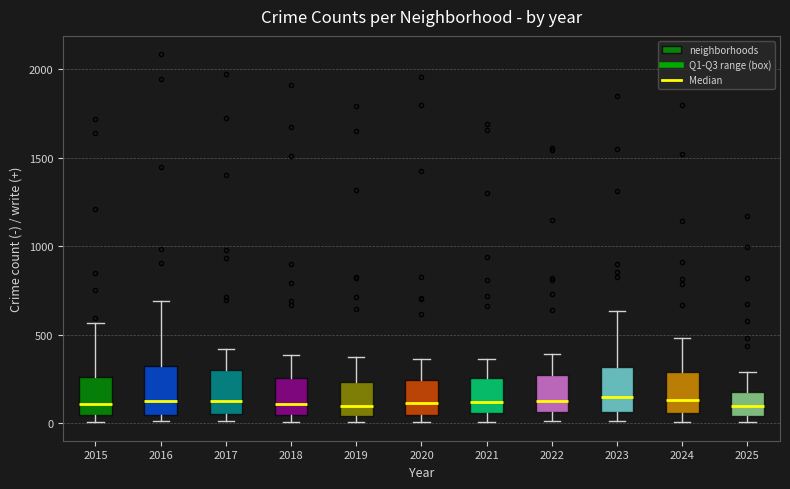

Reading left to right, transcribe this box plot: for each box, give where its median line is, the range the box spans, and where its two whiskers end, as read against the y-axis. The values are not printed on the chart, so give them approximately, as read against the axis.

2015: median 100, box 50 to 250, whiskers 0 to 550
2016: median 150, box 50 to 300, whiskers 0 to 700
2017: median 100, box 50 to 300, whiskers 0 to 400
2018: median 100, box 50 to 250, whiskers 0 to 400
2019: median 100, box 50 to 250, whiskers 0 to 400
2020: median 100, box 50 to 250, whiskers 0 to 350
2021: median 100, box 50 to 250, whiskers 0 to 350
2022: median 150, box 50 to 250, whiskers 0 to 400
2023: median 150, box 50 to 300, whiskers 0 to 650
2024: median 150, box 50 to 300, whiskers 0 to 500
2025: median 100, box 50 to 200, whiskers 0 to 300